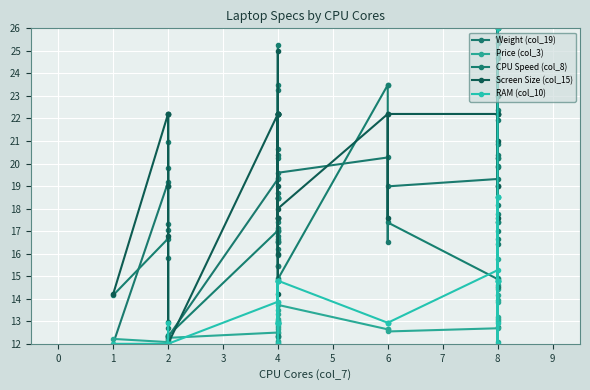

Which series has the largest total across all categories?

Screen Size (col_15)